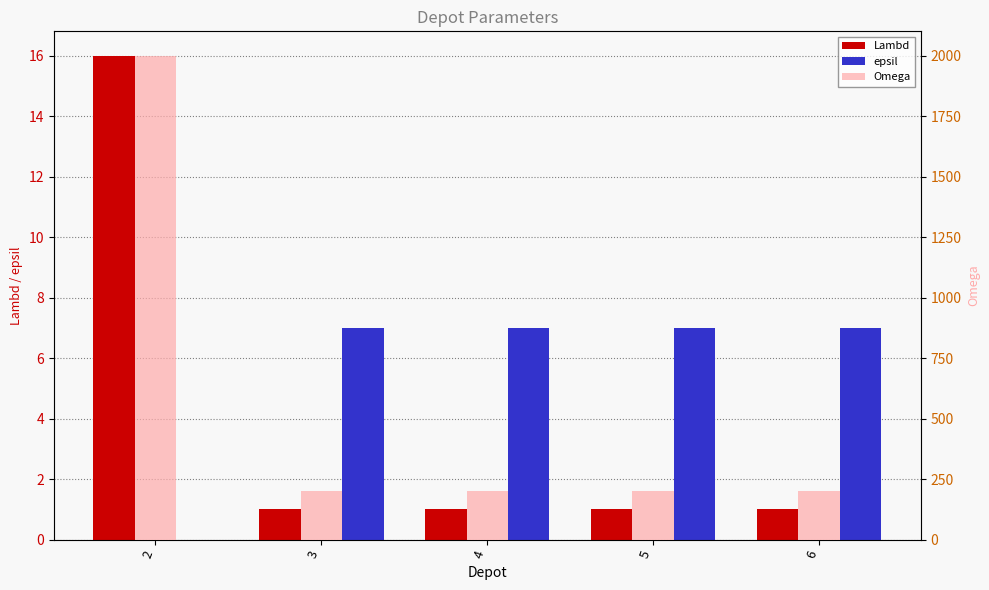

Which series has the largest total across all categories?

Omega